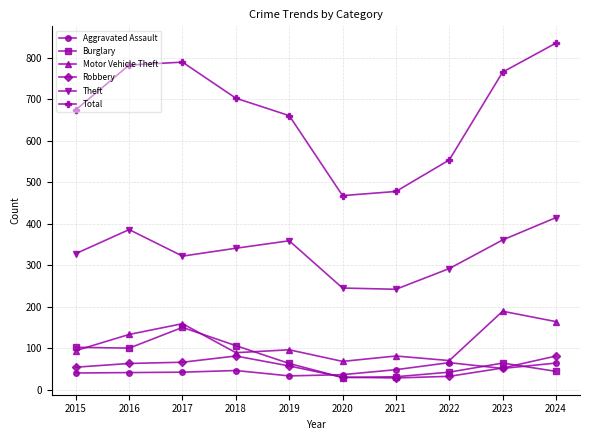

At which label does Total first exceed 703?

2016